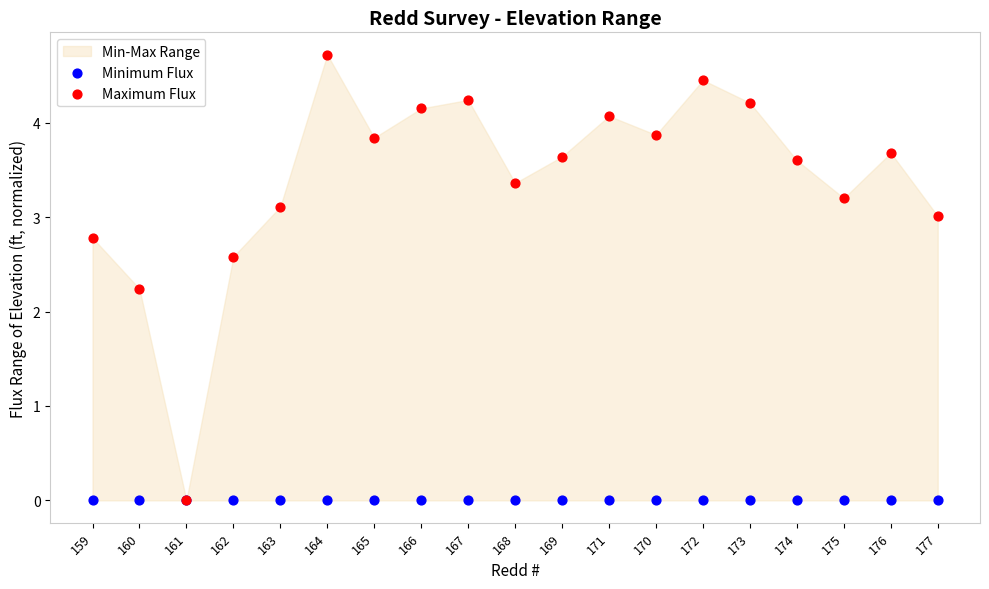

At how many categories does at least one series exceed 1?

18